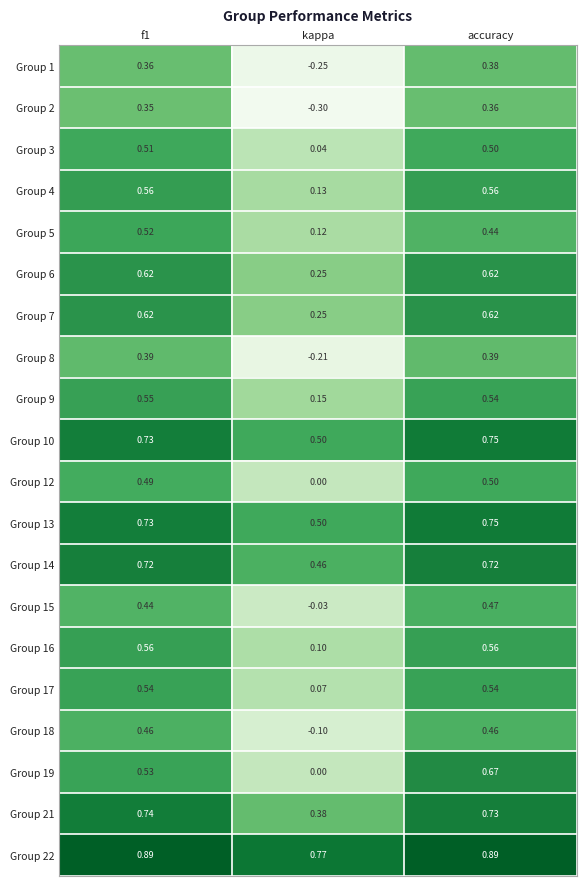

What is the minimum value shown in the chart?

-0.3